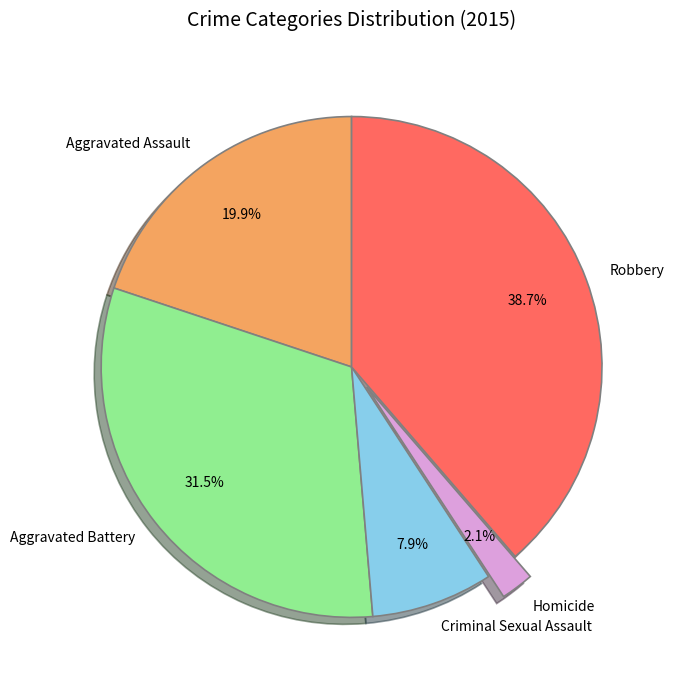

Is Aggravated Battery the majority of the pie?

No